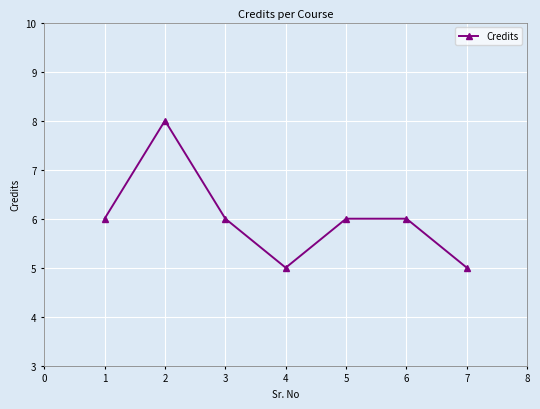

What is the maximum value shown in the chart?

8